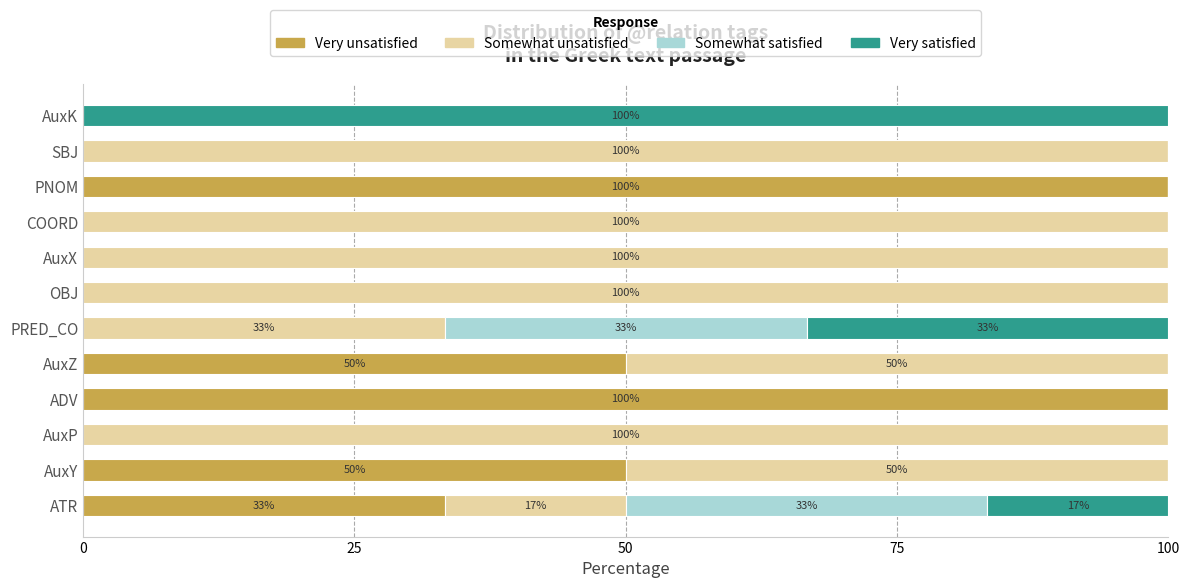

True or false: Very unsatisfied has a value of 0.0 at OBJ.

True